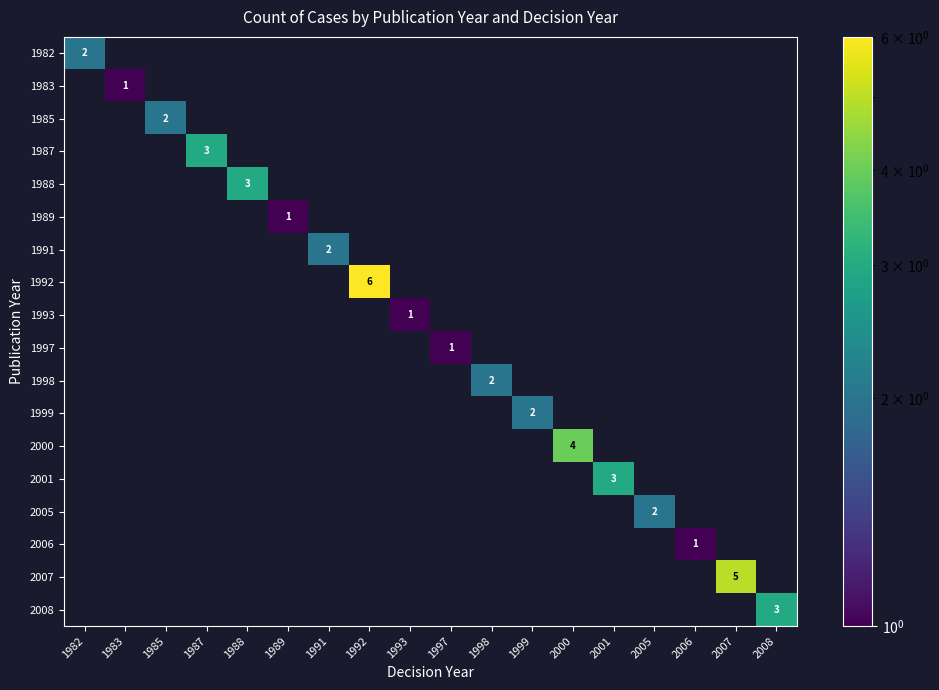

True or false: 1991 has a value of 2 at 1991.

True